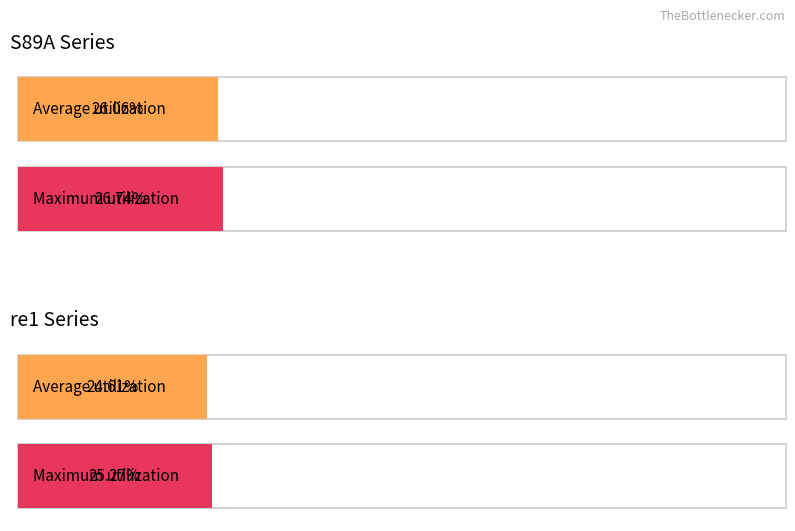

How many bars are there in each group?

2